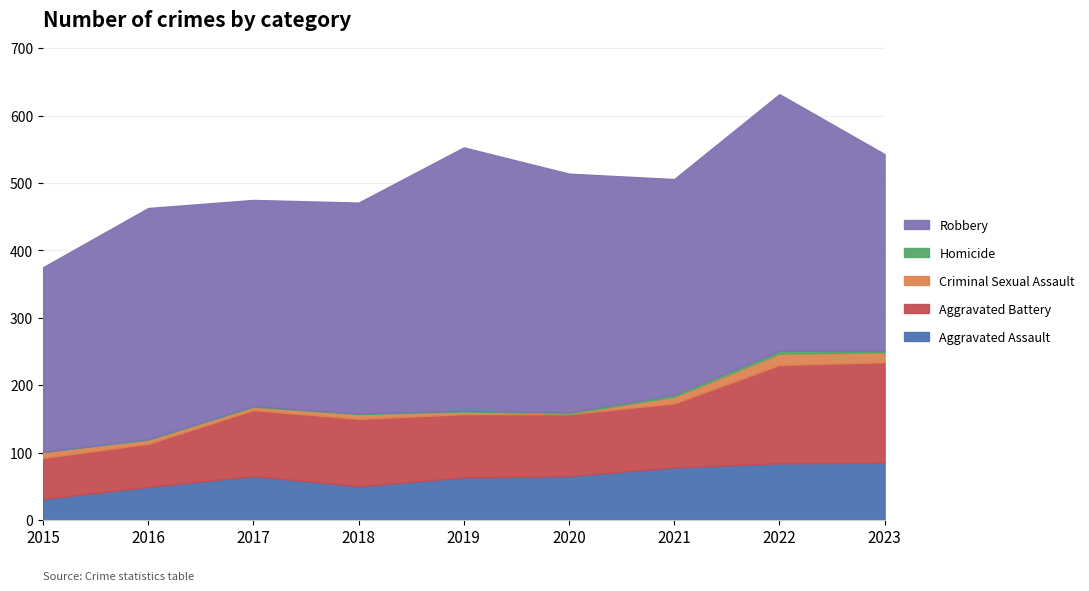

What are all the series names shown in the legend?

Aggravated Assault, Aggravated Battery, Criminal Sexual Assault, Homicide, Robbery